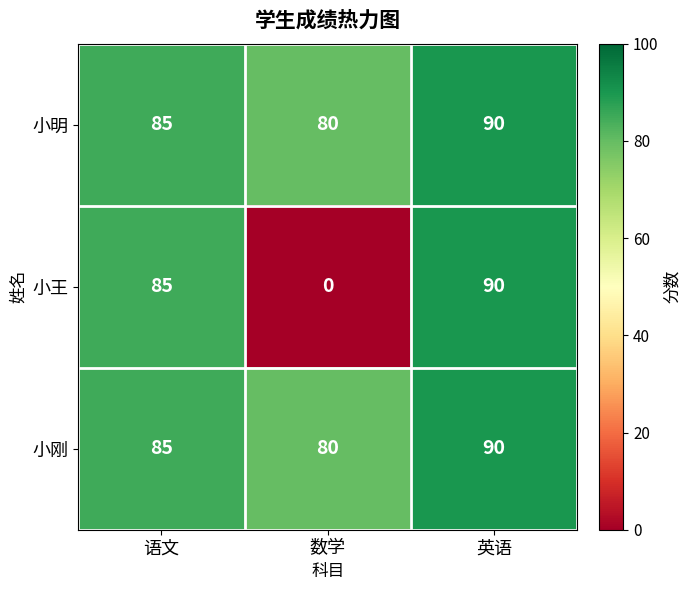

Rank the categories by 小明 value from lowest to highest.

数学, 语文, 英语